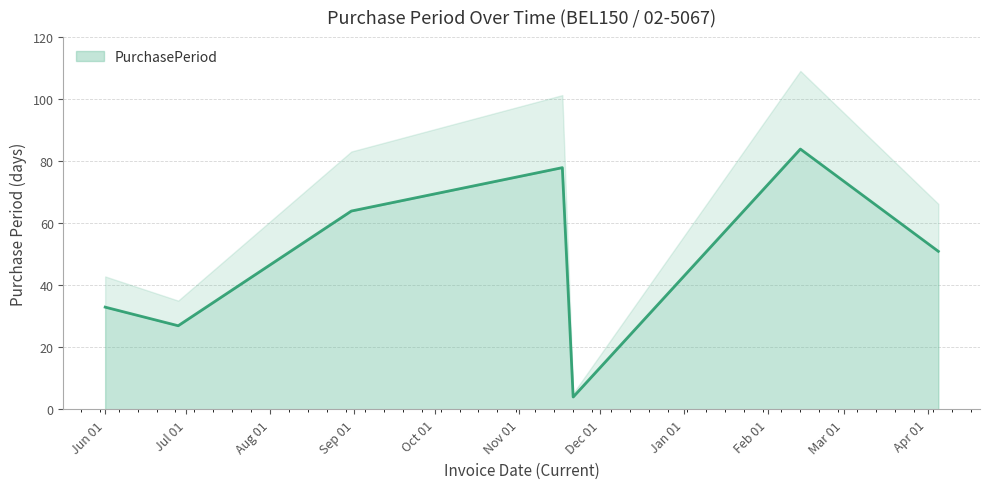

What is the average value?

49